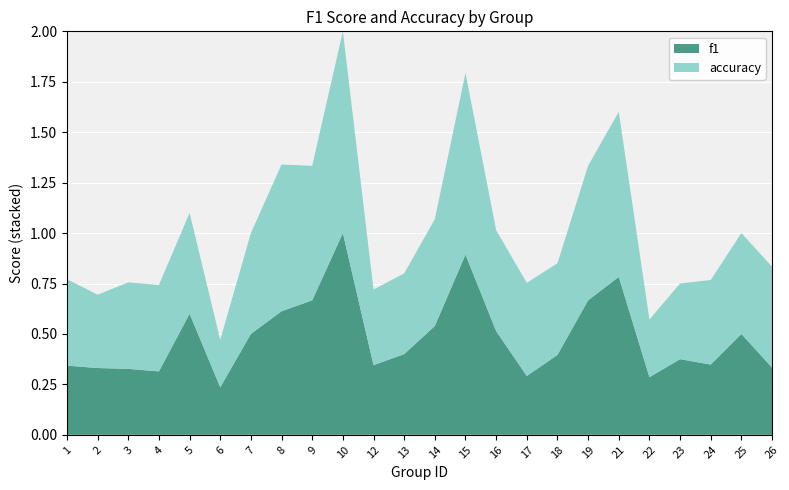

Reading left to right, what are all the values shown in this chart?

f1: 0.3	0.3	0.3	0.3	0.6	0.2	0.5	0.6	0.7	1.0	0.3	0.4	0.5	0.9	0.5	0.3	0.4	0.7	0.8	0.3	0.4	0.3	0.5	0.3
accuracy: 0.4	0.4	0.4	0.4	0.5	0.2	0.5	0.7	0.7	1.0	0.4	0.4	0.5	0.9	0.5	0.5	0.5	0.7	0.8	0.3	0.4	0.4	0.5	0.5